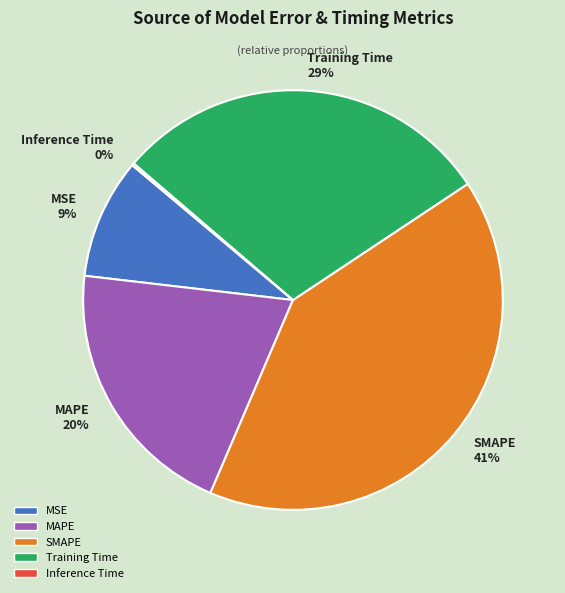

What percentage is the MAPE slice, to the nearest percent?

20%